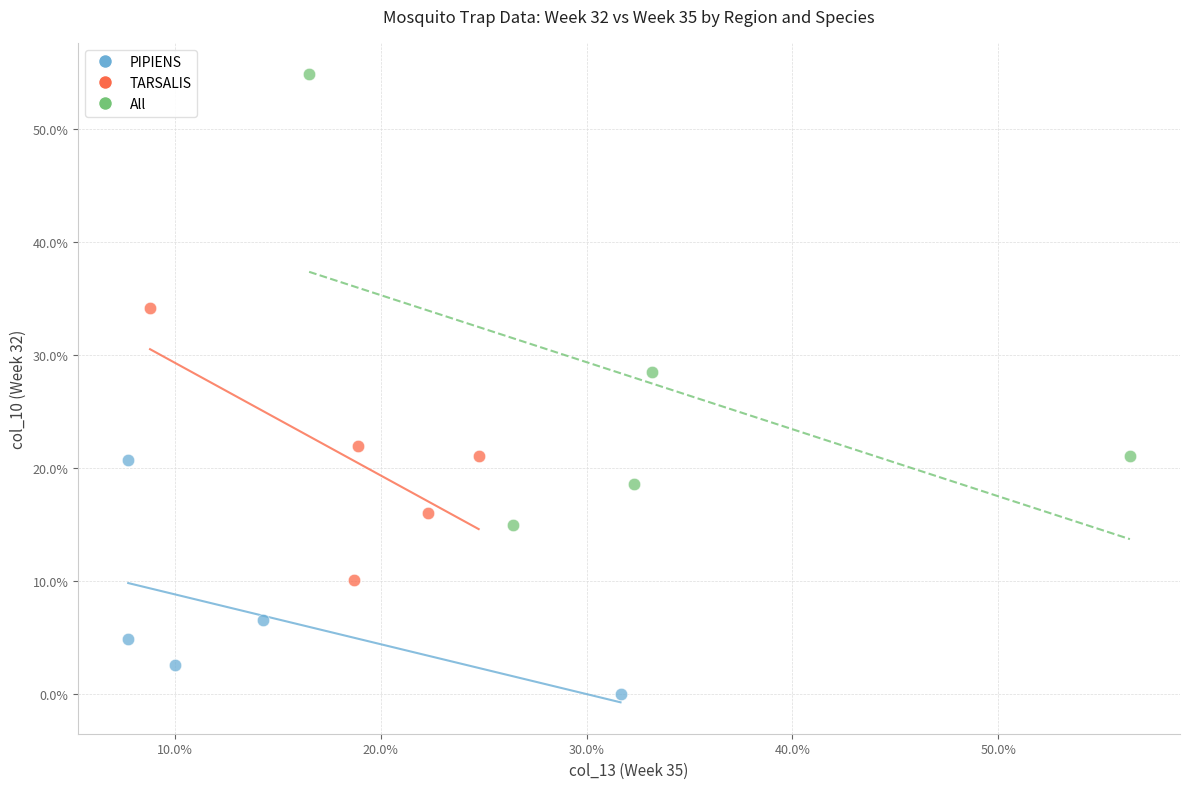

What are all the series names shown in the legend?

PIPIENS, TARSALIS, All